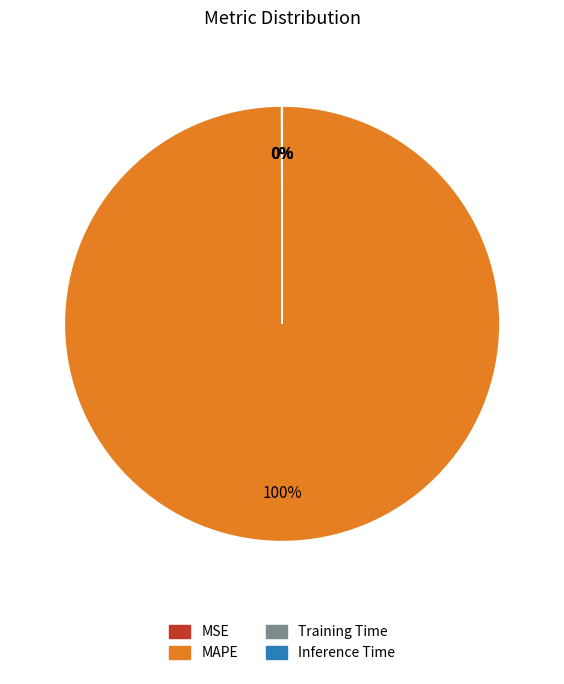

What is the largest slice in the pie chart?

MAPE